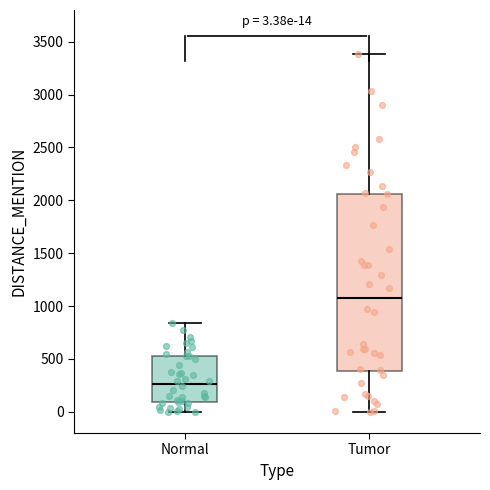

Which box's median line is the lowest?

Normal